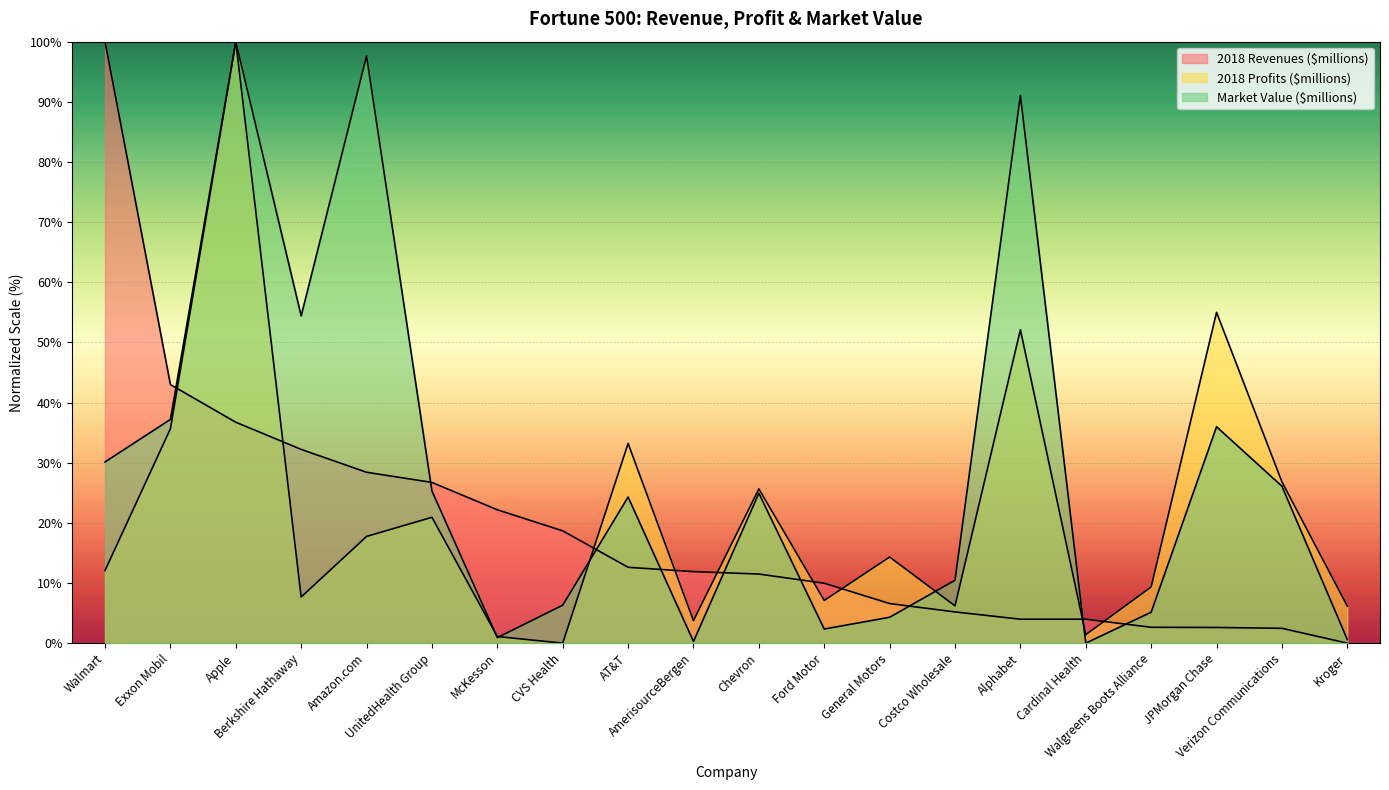

Reading right to left, list all the values displayed in this chart.

2018 Revenues ($millions): Kroger=0.0	Verizon Communications=2.5	JPMorgan Chase=2.6	Walgreens Boots Alliance=2.6	Cardinal Health=4.0	Alphabet=4.0	Costco Wholesale=5.2	General Motors=6.6	Ford Motor=10.0	Chevron=11.5	AmerisourceBergen=11.9	AT&T=12.6	CVS Health=18.7	McKesson=22.2	UnitedHealth Group=26.7	Amazon.com=28.4	Berkshire Hathaway=32.2	Apple=36.7	Exxon Mobil=43.0	Walmart=100.0
2018 Profits ($millions): Kroger=6.2	Verizon Communications=26.8	JPMorgan Chase=55.0	Walgreens Boots Alliance=9.3	Cardinal Health=1.4	Alphabet=52.1	Costco Wholesale=6.2	General Motors=14.3	Ford Motor=7.1	Chevron=25.6	AmerisourceBergen=3.7	AT&T=33.2	CVS Health=0.0	McKesson=1.1	UnitedHealth Group=20.9	Amazon.com=17.7	Berkshire Hathaway=7.7	Apple=100.0	Exxon Mobil=35.6	Walmart=12.1
Market Value ($millions): Kroger=0.6	Verizon Communications=26.1	JPMorgan Chase=36.0	Walgreens Boots Alliance=5.1	Cardinal Health=0.0	Alphabet=91.1	Costco Wholesale=10.5	General Motors=4.3	Ford Motor=2.3	Chevron=24.9	AmerisourceBergen=0.3	AT&T=24.3	CVS Health=6.3	McKesson=0.9	UnitedHealth Group=25.3	Amazon.com=97.6	Berkshire Hathaway=54.4	Apple=100.0	Exxon Mobil=37.2	Walmart=30.1